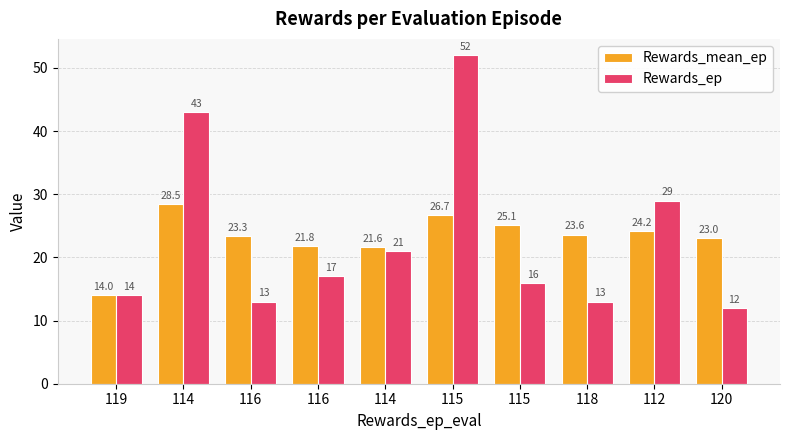

How many values in the Rewards_ep series are below 17?

5